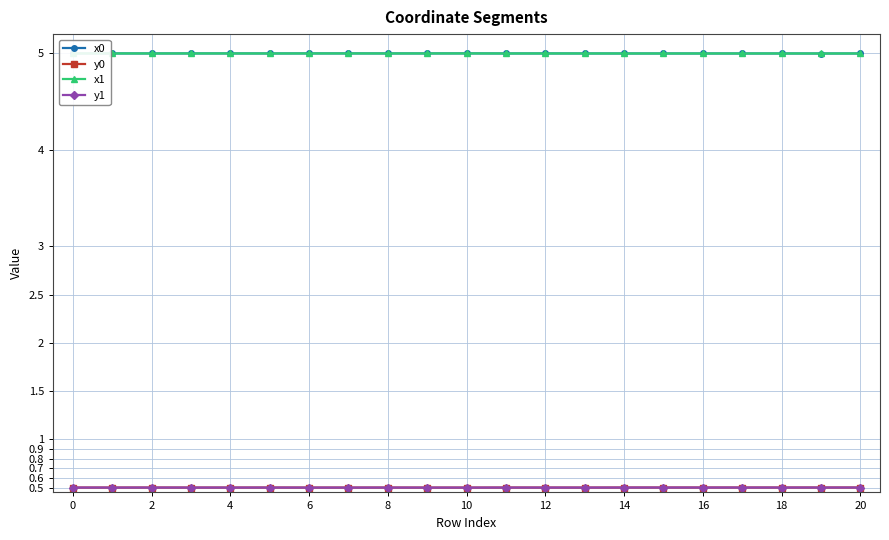

How many y1 values are between 0 and 1?

21